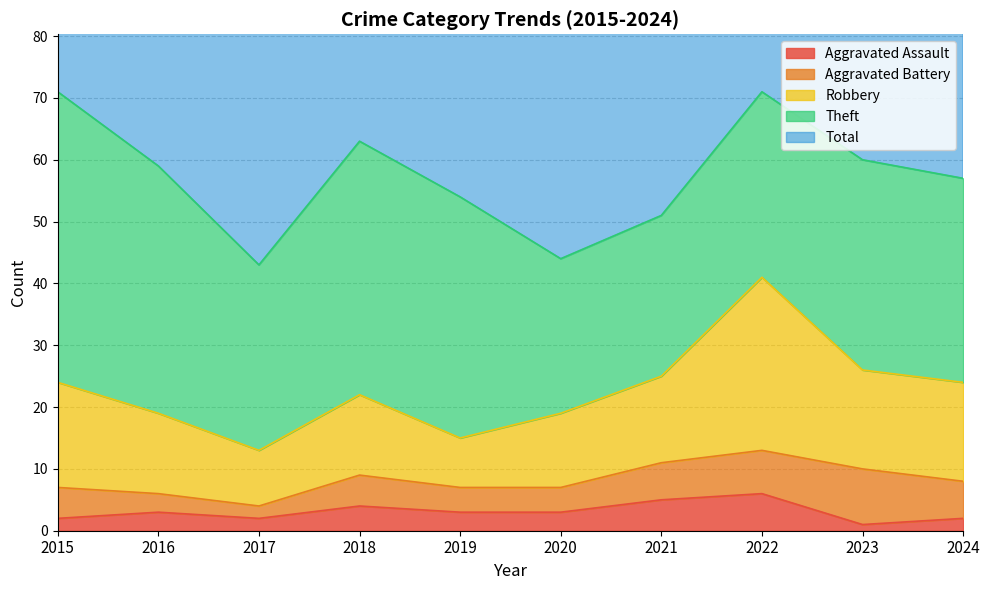

True or false: Total and Theft intersect in this chart.

False